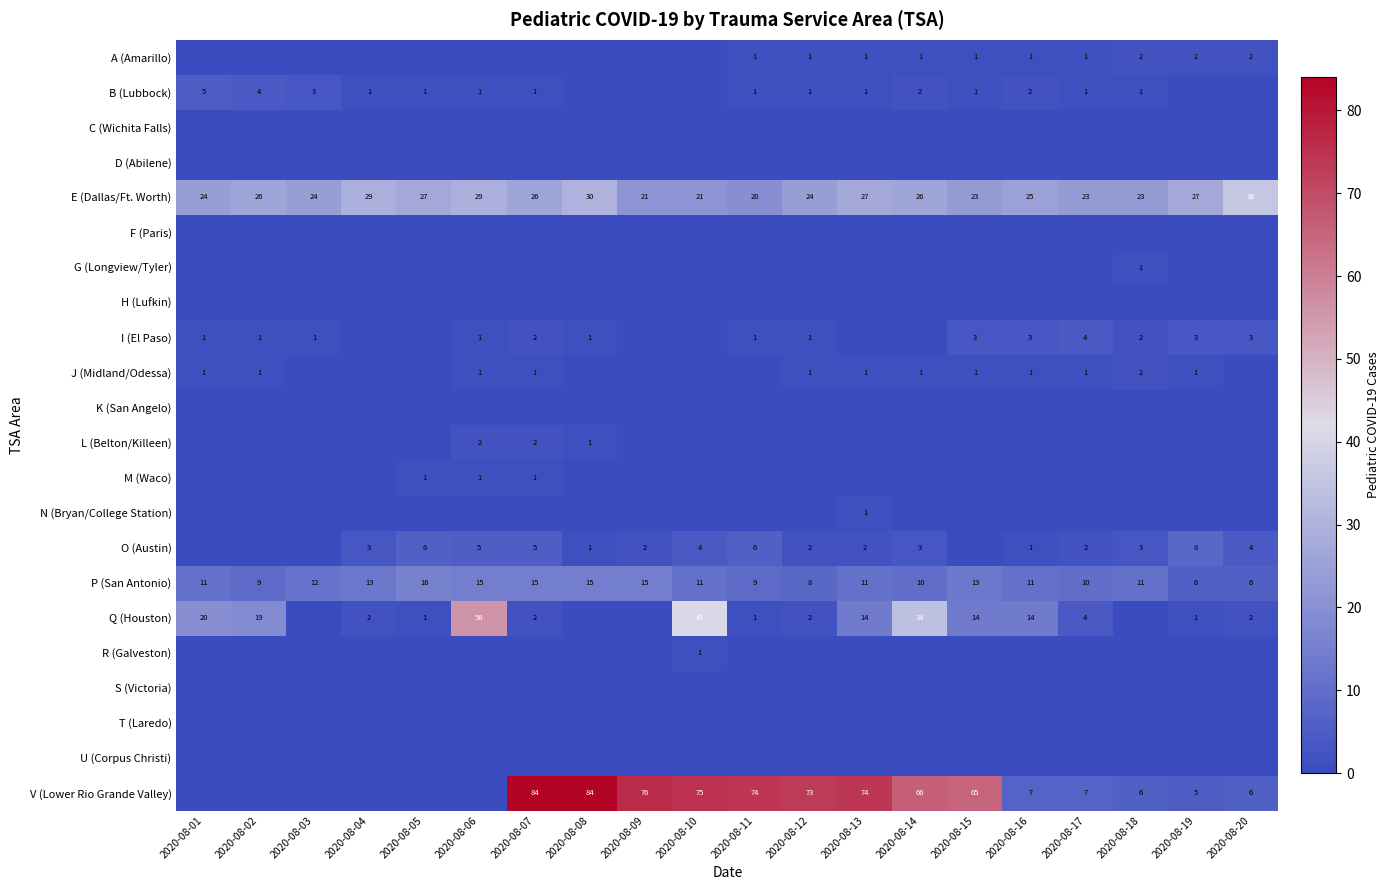

Is the value of V (Lower Rio Grande Valley) at 2020-08-08 greater than the value of E (Dallas/Ft. Worth) at 2020-08-03?

Yes